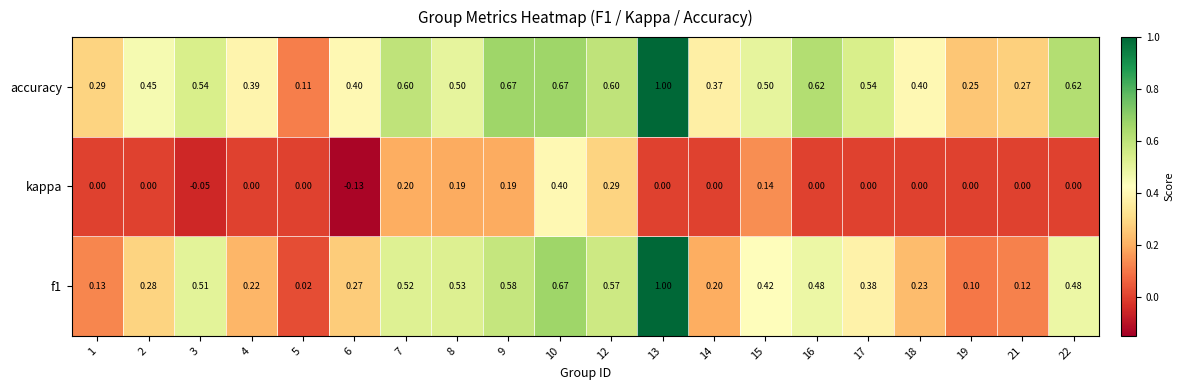

Which series has the largest total across all categories?

accuracy